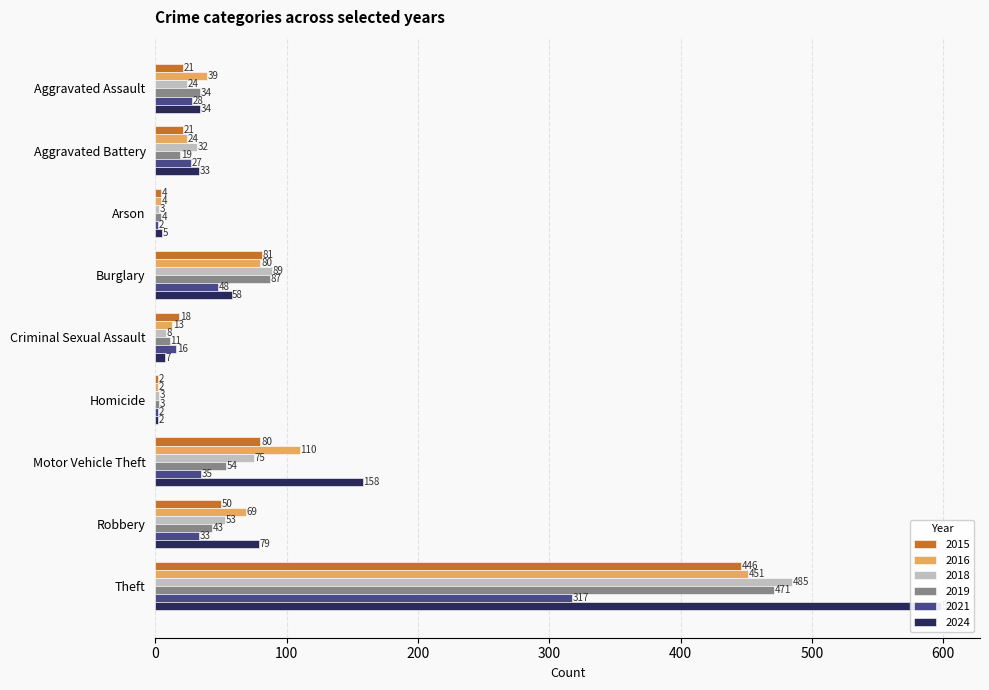

Rank the series by their maximum value, from lowest to highest.

2021, 2015, 2016, 2019, 2018, 2024